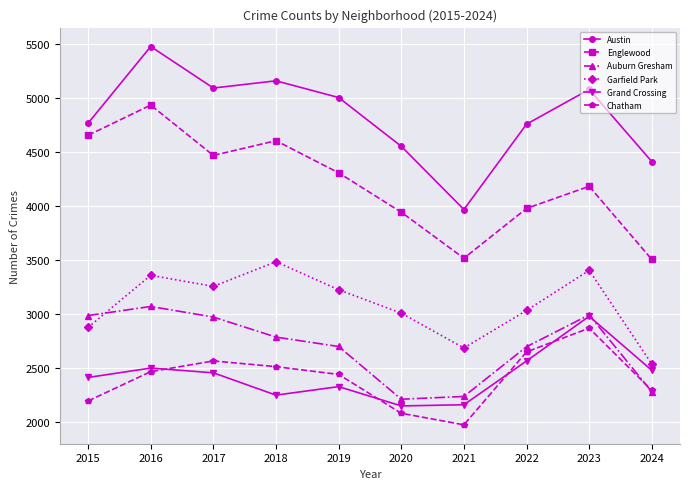

Is the value of Auburn Gresham at 2015 greater than the value of Englewood at 2016?

No